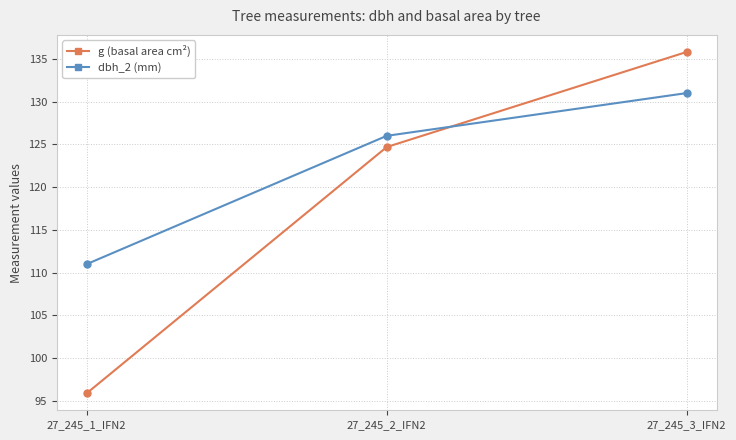

Which series has the largest range (max minus min)?

g (basal area cm²)